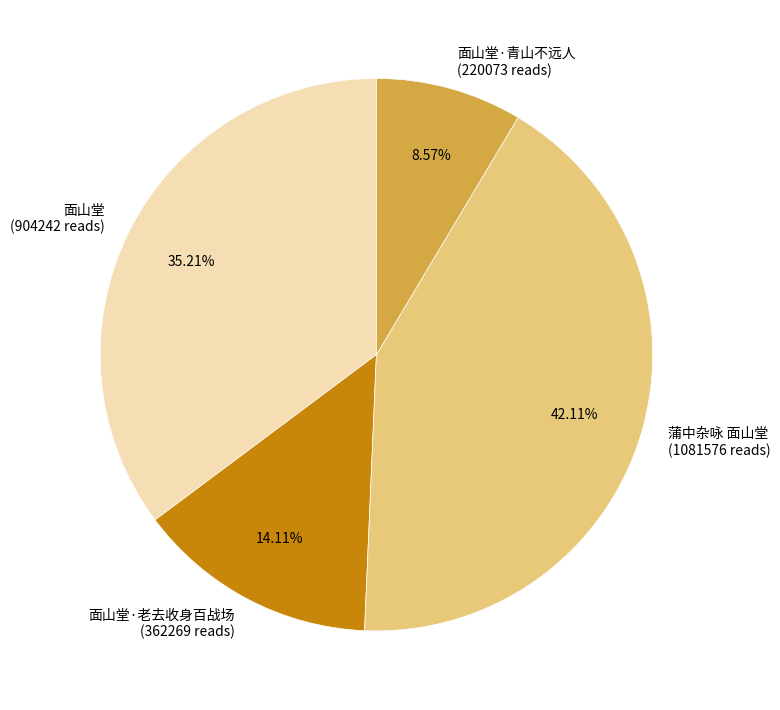

Is 面山堂·青山不远人 (220073 reads) the majority of the pie?

No